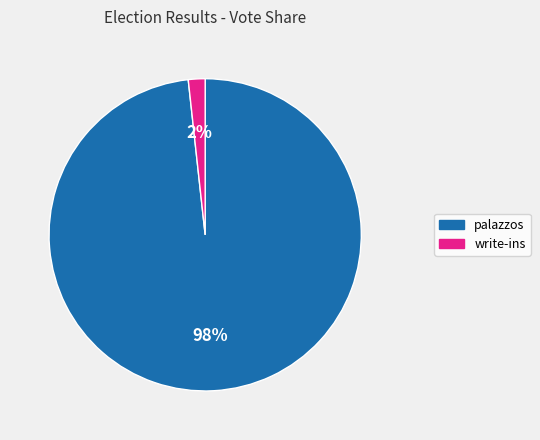

To the nearest percent, what percentage of the pie is palazzos?

98%